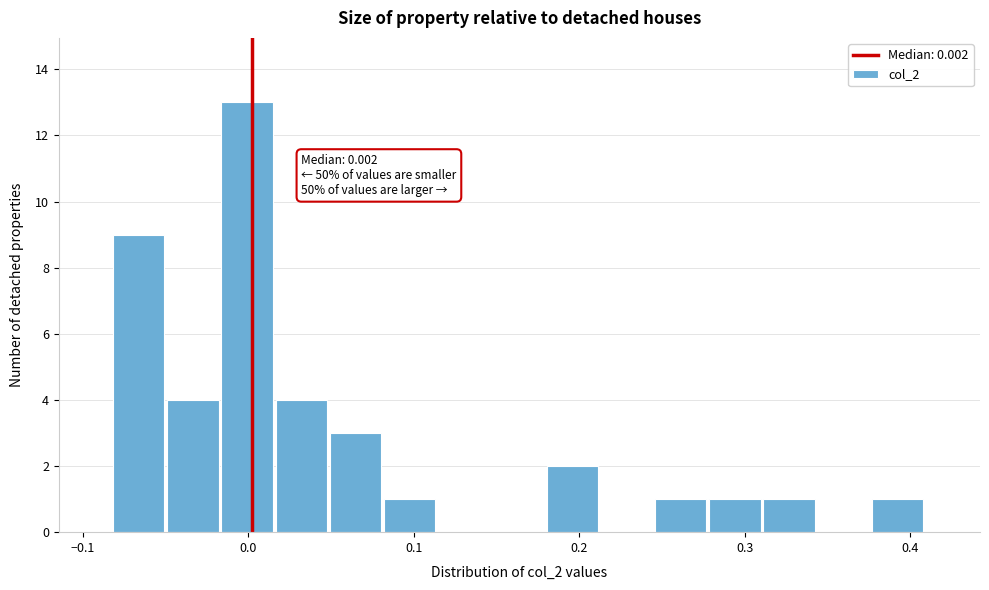

Read against the x-axis, roughly where is the centre of the tallest bar?

0.00